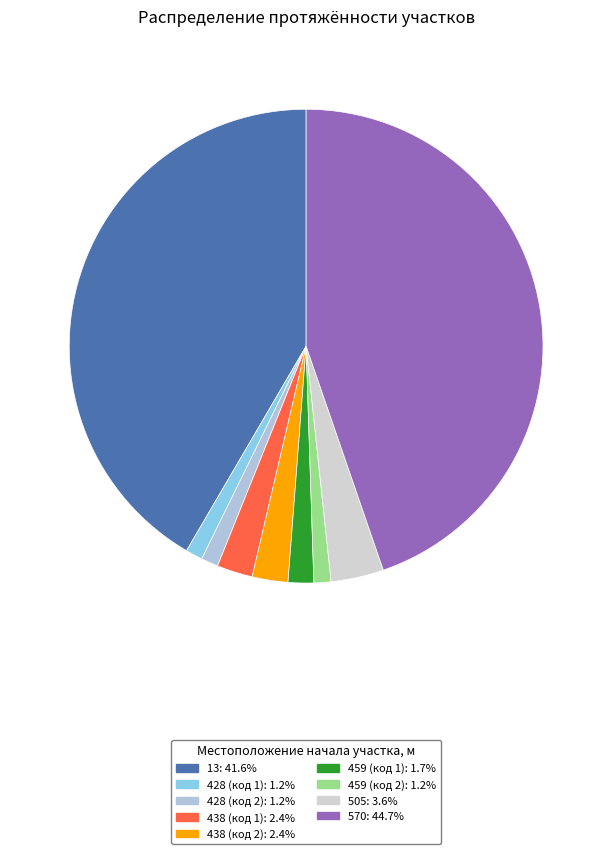

How many slices are in this pie chart?

9